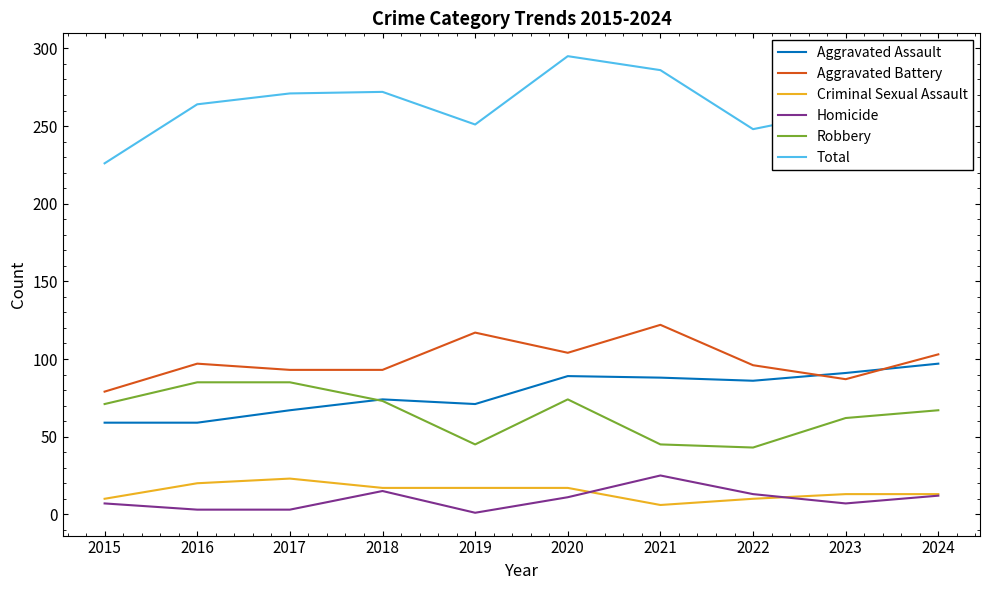

What is the total value across all series at 2018?

544